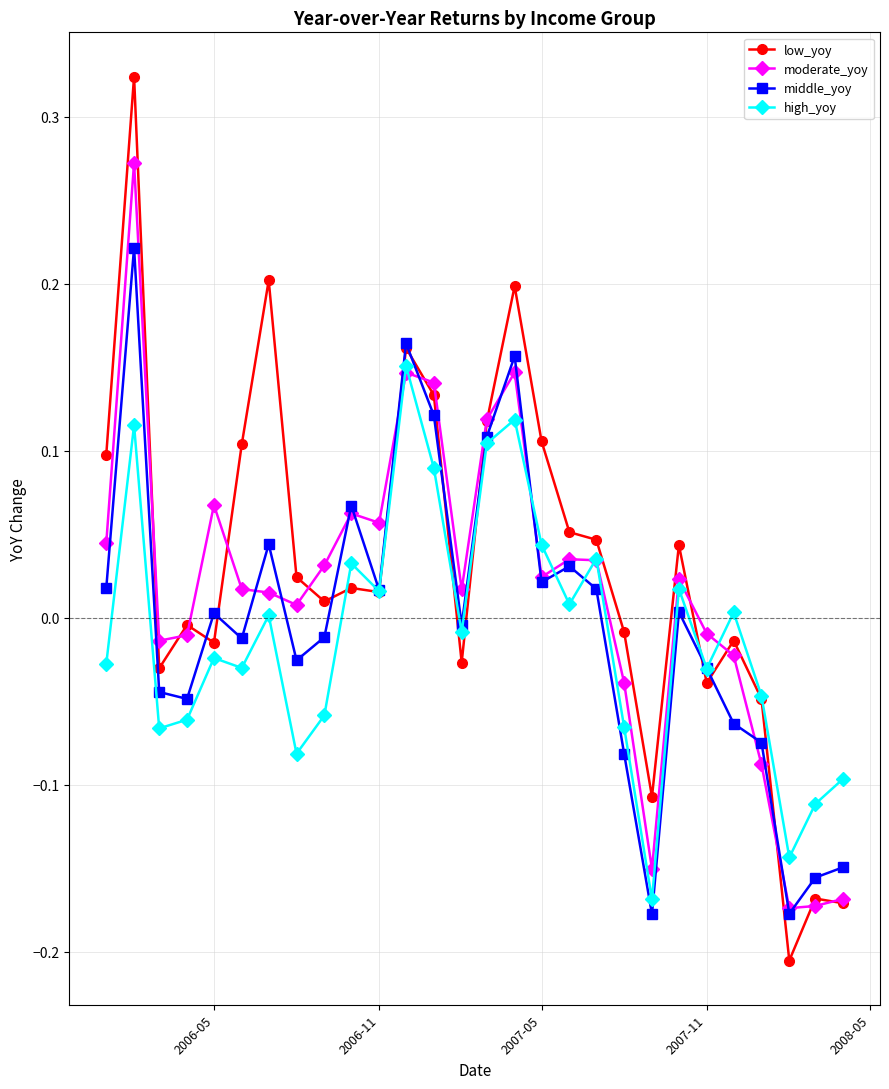

Rank the series by their maximum value, from lowest to highest.

high_yoy, middle_yoy, moderate_yoy, low_yoy